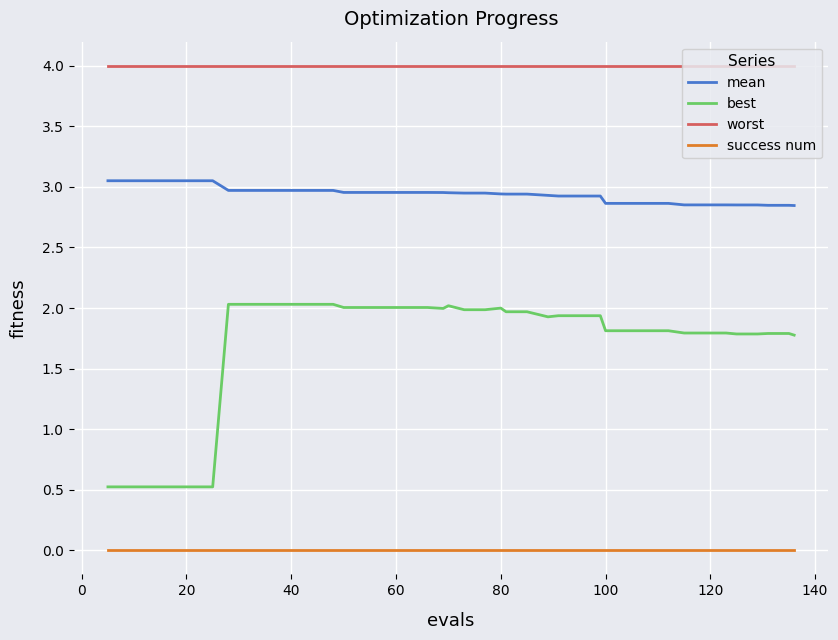

Which series has the widest spread of values?

best